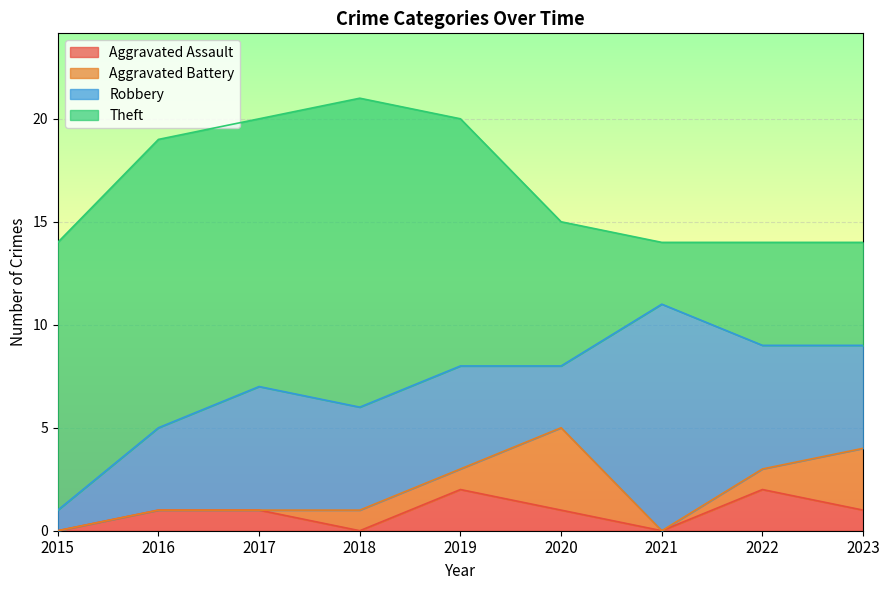

Read the Robbery value at 2017, to the nearest 5.

5